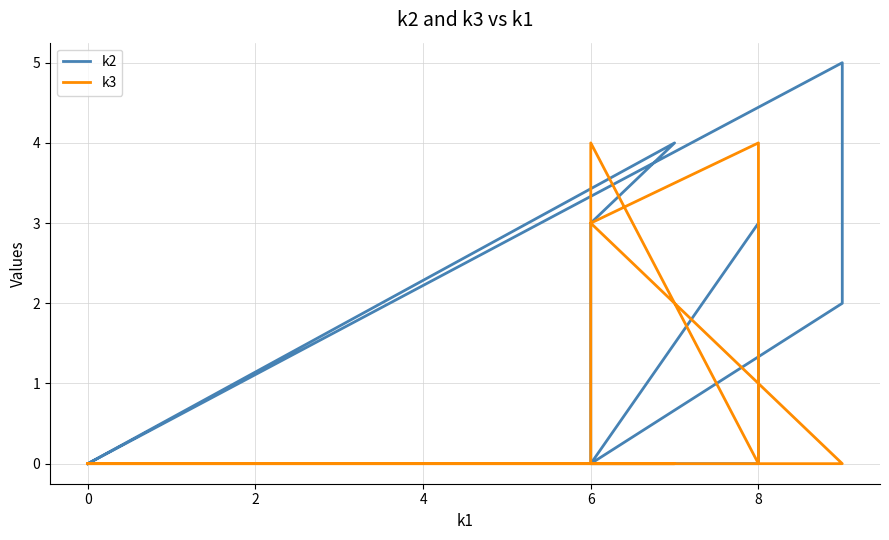

True or false: k3 has a value of 4 at 8.

True